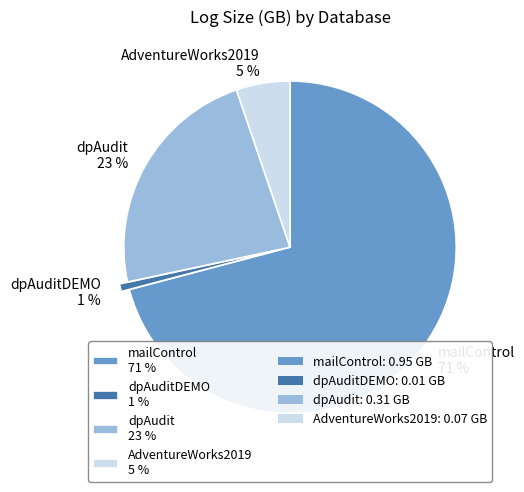

Is the sum of AdventureWorks2019 5 % and mailControl 71 % greater than half?

Yes